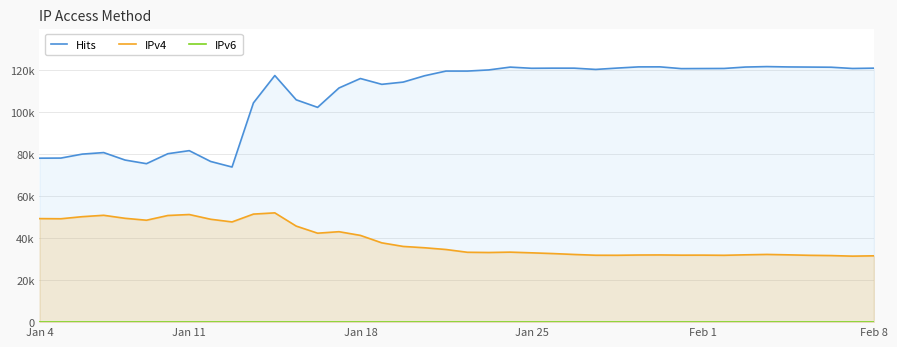

At how many categories does at least one series exceed 3749?

40